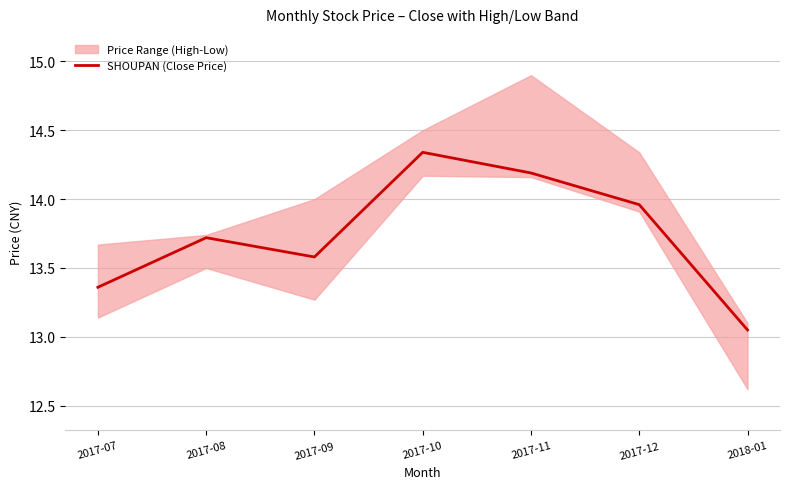

List the labels in order of value, largest first.

2017-10, 2017-11, 2017-12, 2017-08, 2017-09, 2017-07, 2018-01